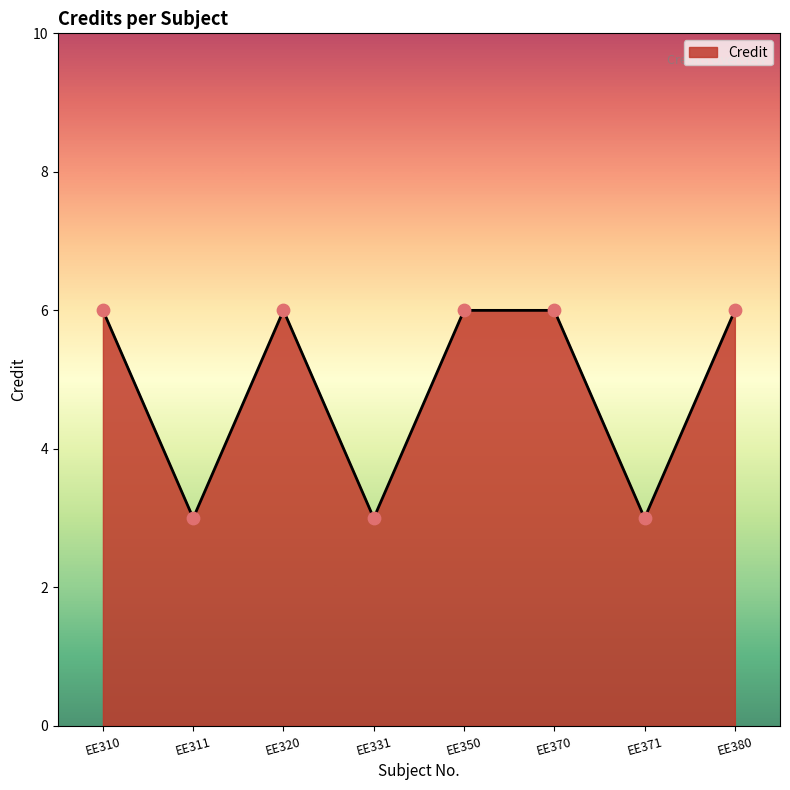

What is the ratio of the value at EE350 to the value at EE370?

1.0